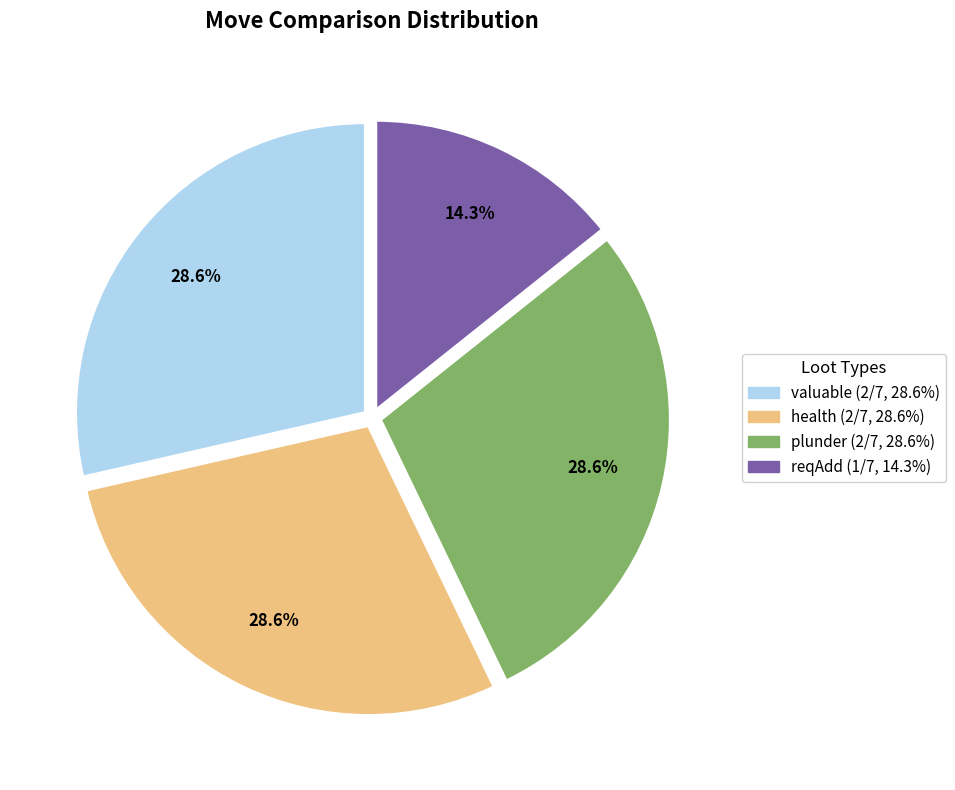

What portion of the pie excludes valuable?

71.4%